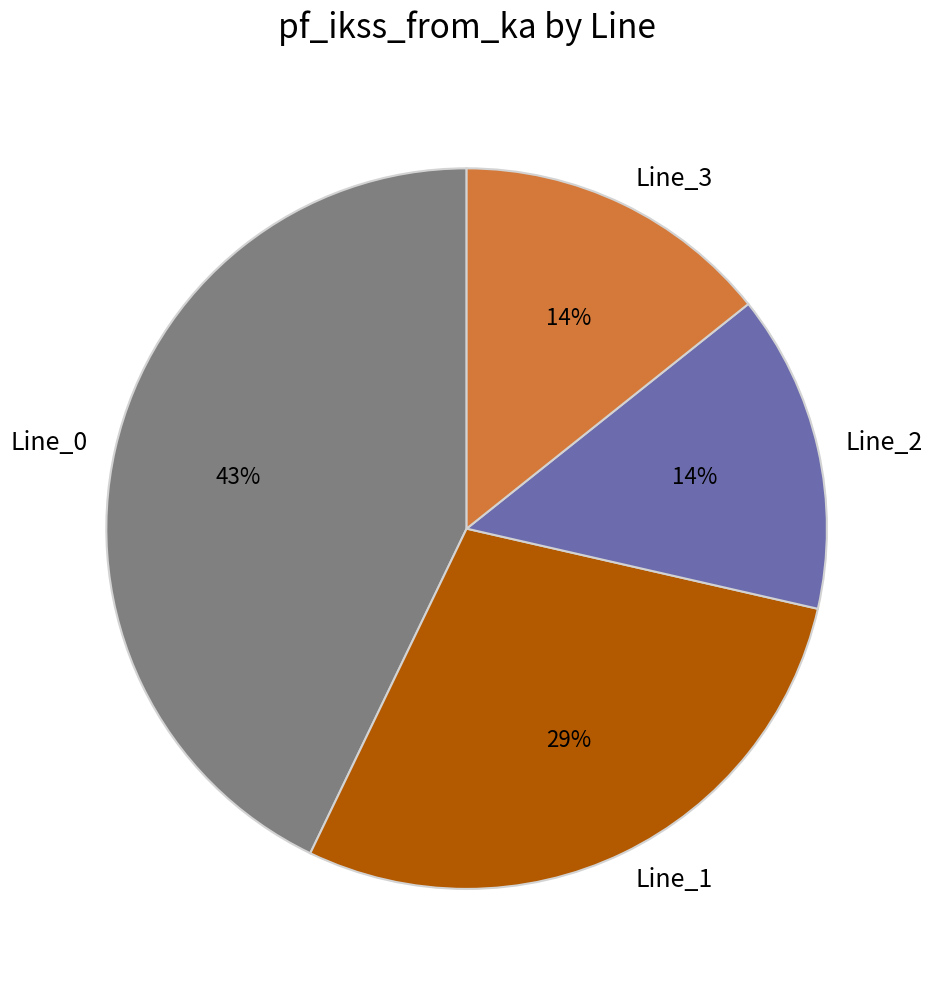

What is the ratio of the value at Line_1 to the value at Line_0?

0.7